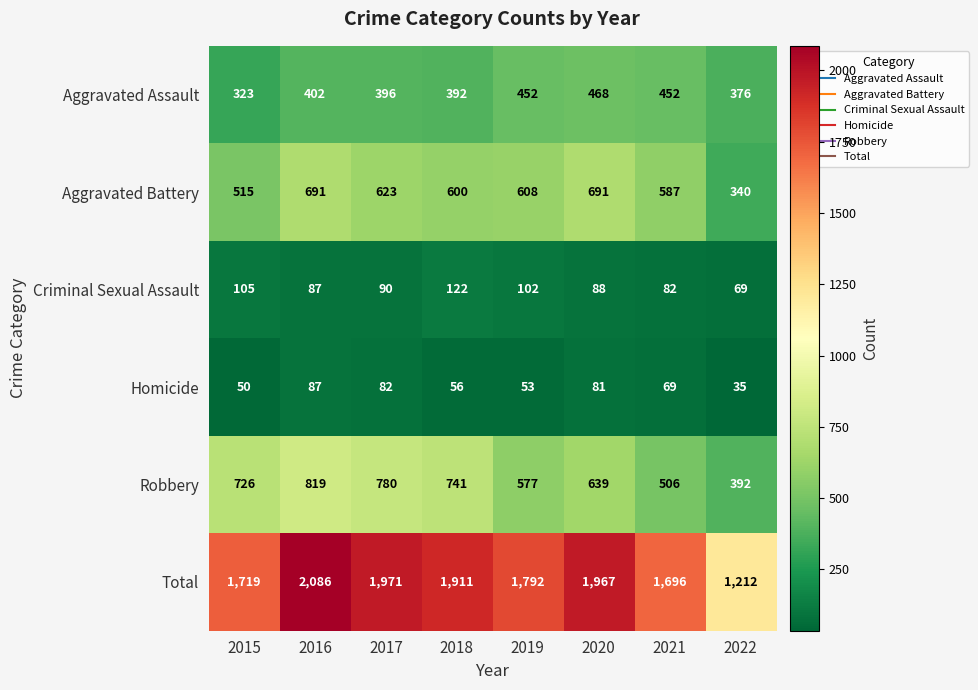

Between 2017 and 2021, which series saw the biggest shift?

Total